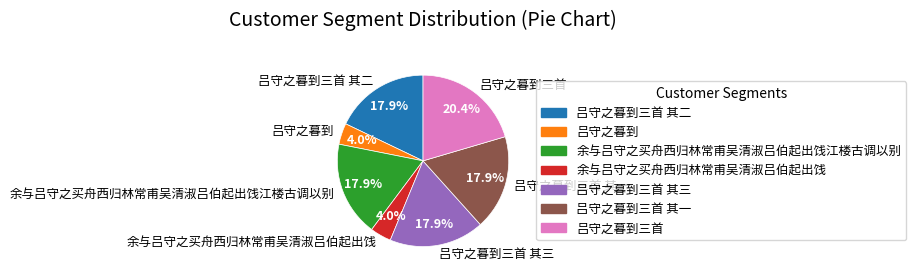

Which slice is the largest?

吕守之暮到三首